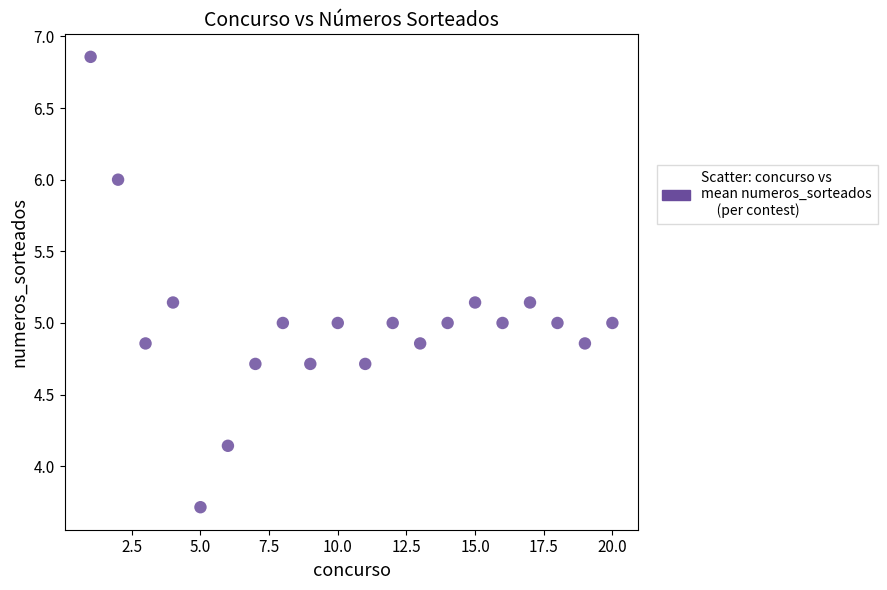

What is the range of X values (max minus min)?

19.0